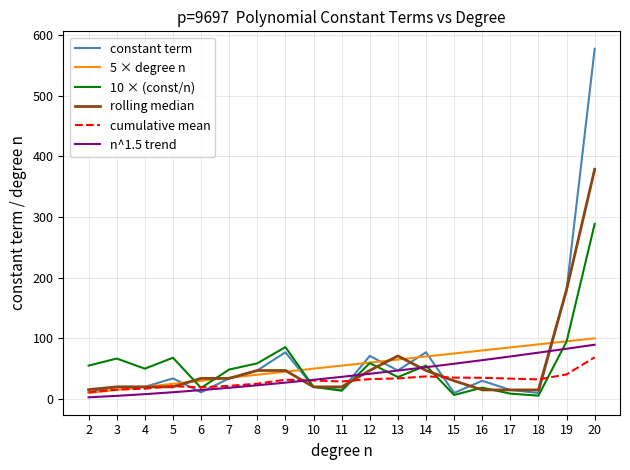

At which category is the sum across all series the highest?

20